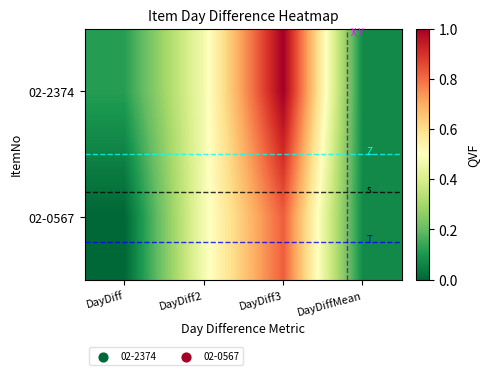

Which series has the largest range (max minus min)?

02-2374